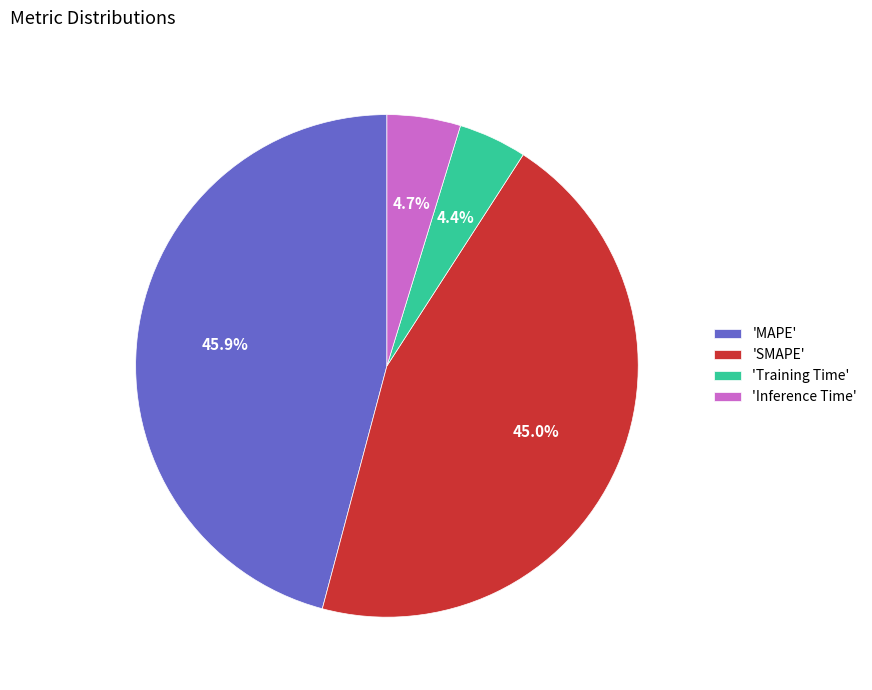

Count the number of slices in the pie.

4